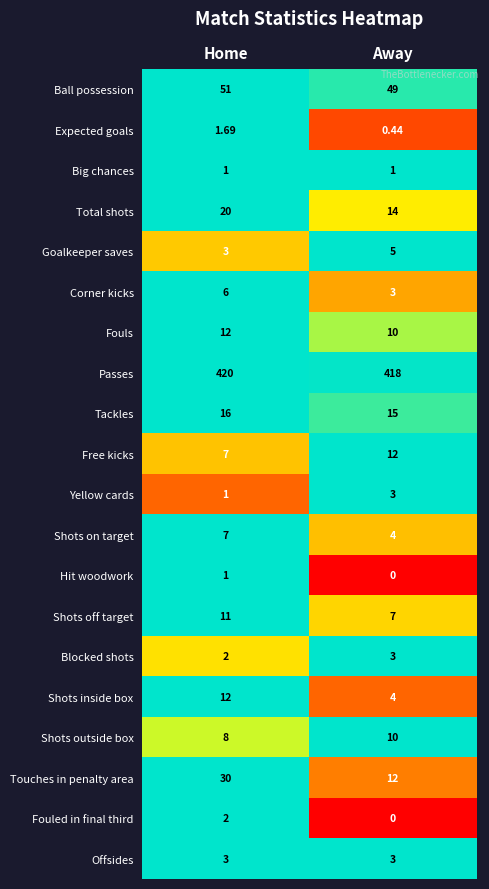

Which series changed the most between Home and Away?

Touches in penalty area